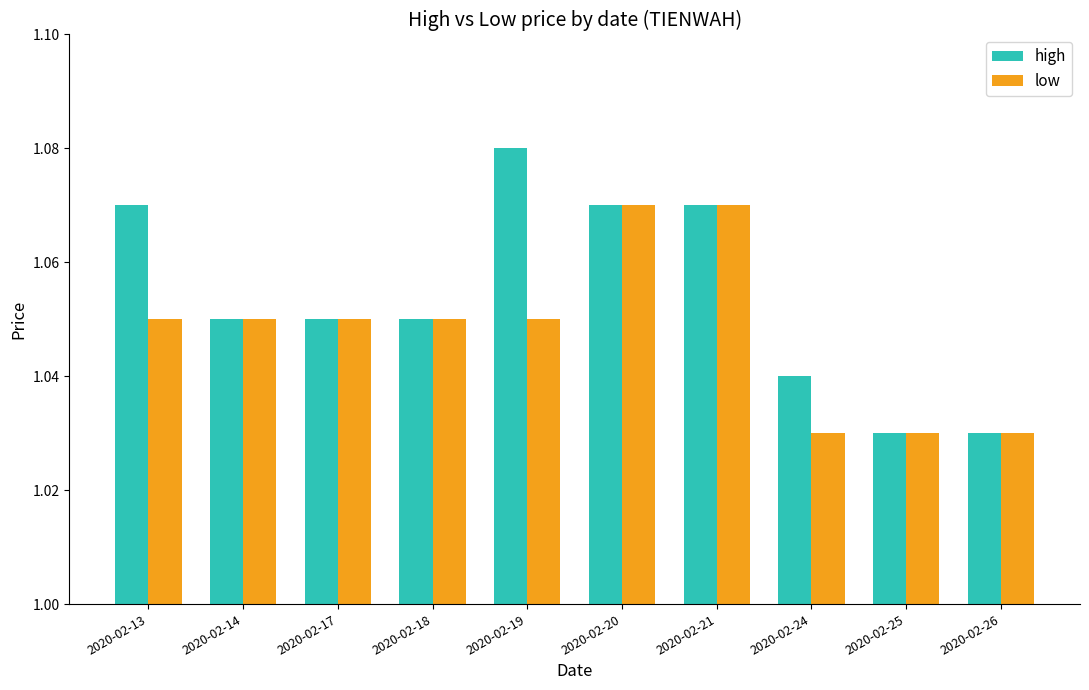

At which label does high reach its peak?

2020-02-19